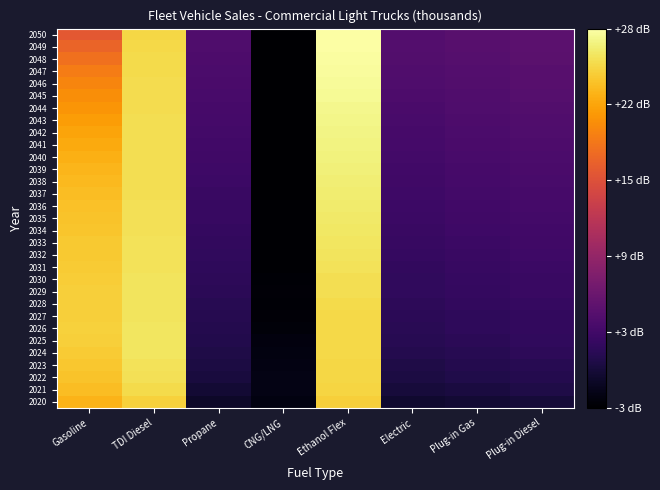

At which category does the chart reach its peak across all series?

Ethanol Flex